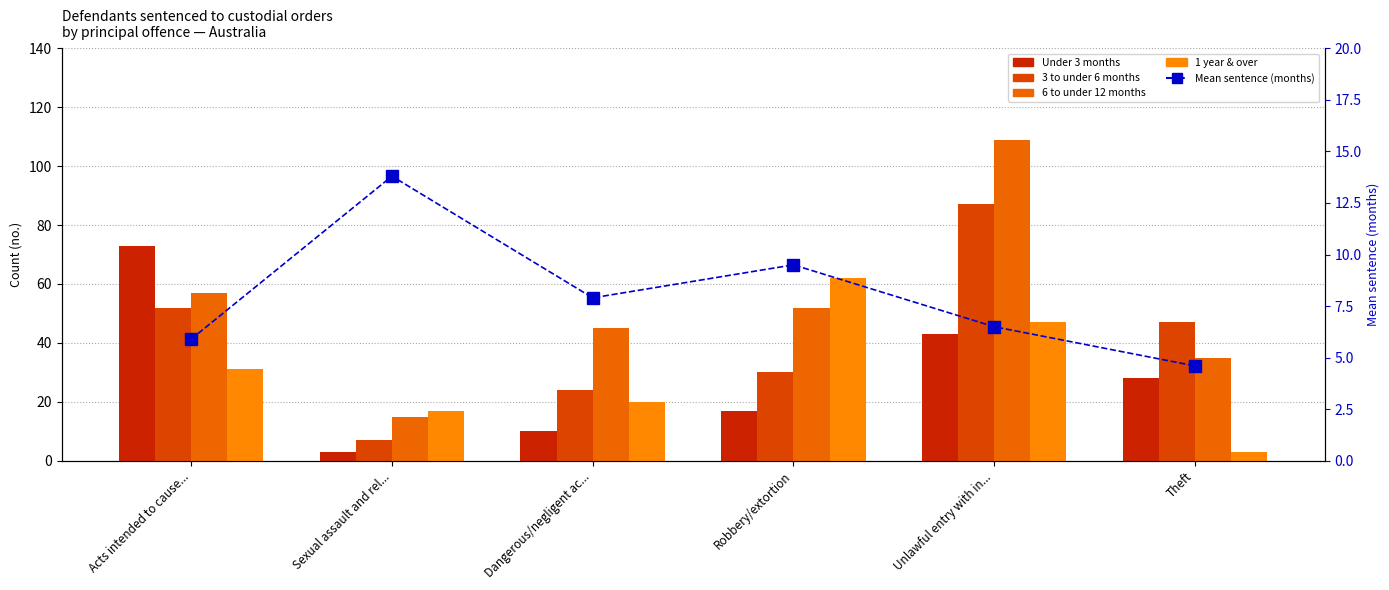

What is the sum of all 1 year & over values?

180.0